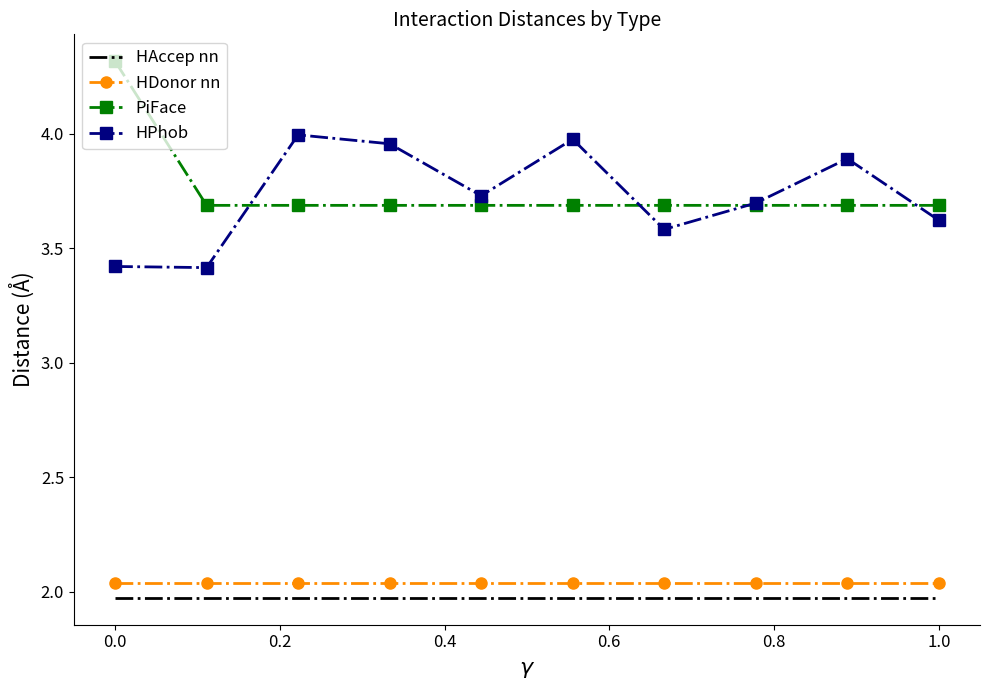

Count the number of categories in the chart.

10